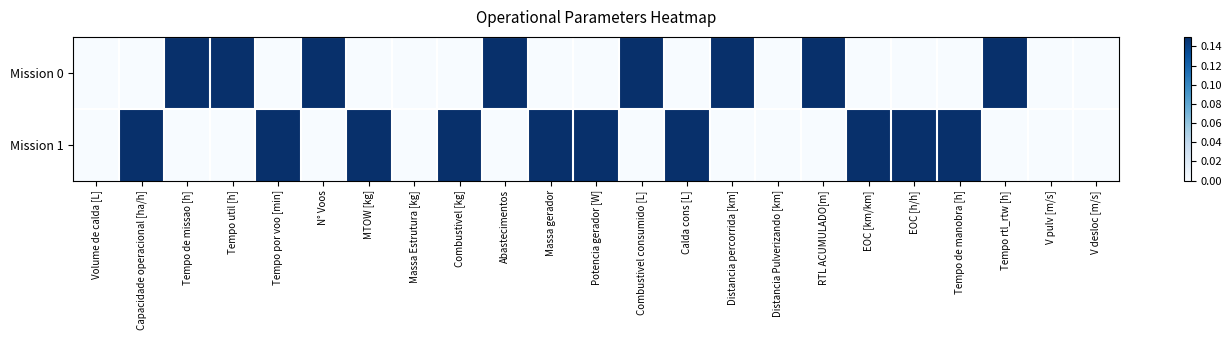

At which category does the chart reach its minimum across all series?

Volume de calda [L]